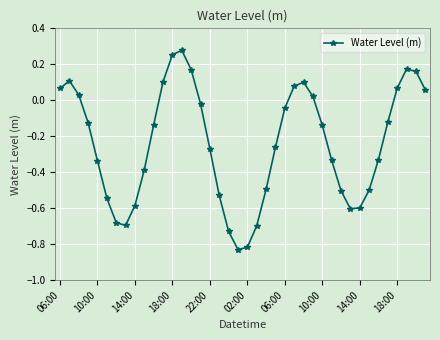

What is the difference between the maximum and minimum values?

1.1